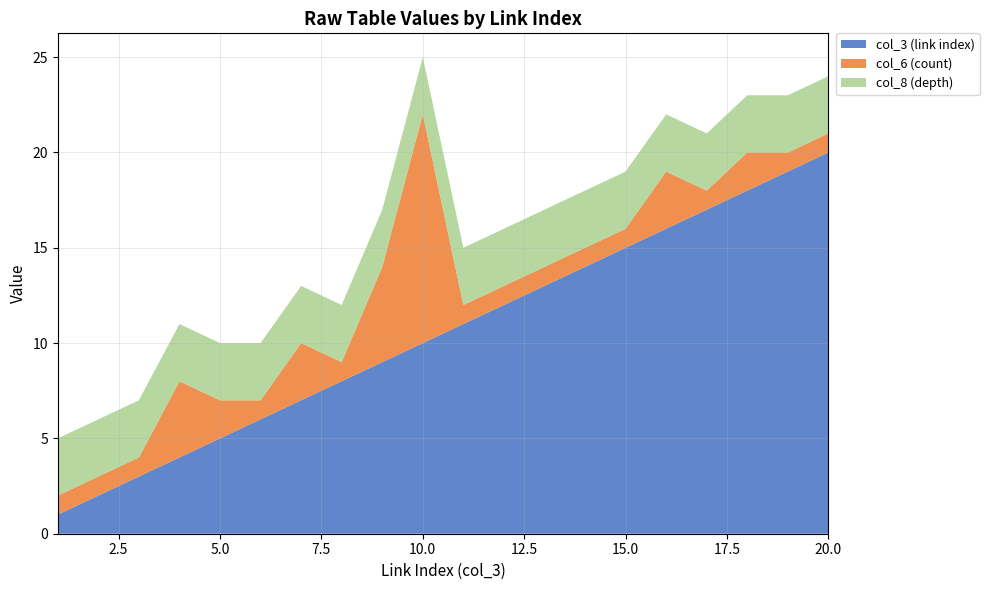

Reading left to right, extract all data points from this chart.

col_3 (link index): 1=1	2=2	3=3	4=4	5=5	6=6	7=7	8=8	9=9	10=10	11=11	12=12	13=13	14=14	15=15	16=16	17=17	18=18	19=19	20=20
col_6 (count): 1=1	2=1	3=1	4=4	5=2	6=1	7=3	8=1	9=5	10=12	11=1	12=1	13=1	14=1	15=1	16=3	17=1	18=2	19=1	20=1
col_8 (depth): 1=3	2=3	3=3	4=3	5=3	6=3	7=3	8=3	9=3	10=3	11=3	12=3	13=3	14=3	15=3	16=3	17=3	18=3	19=3	20=3